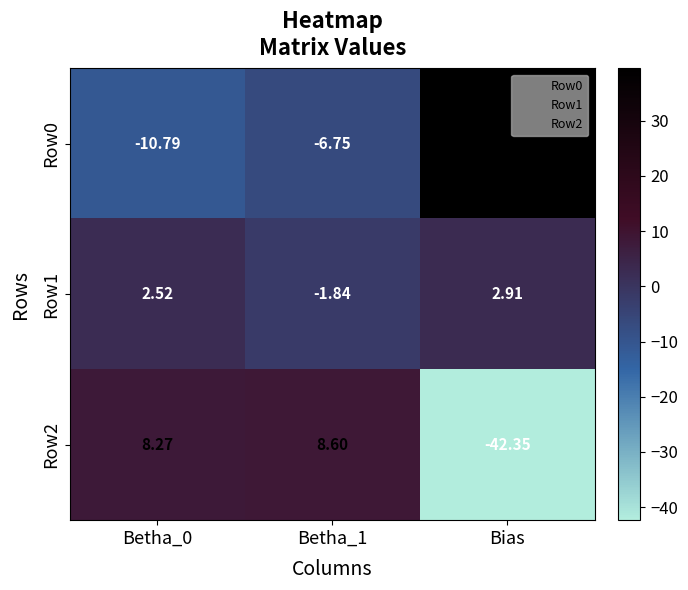

At which category does the chart reach its peak across all series?

Bias